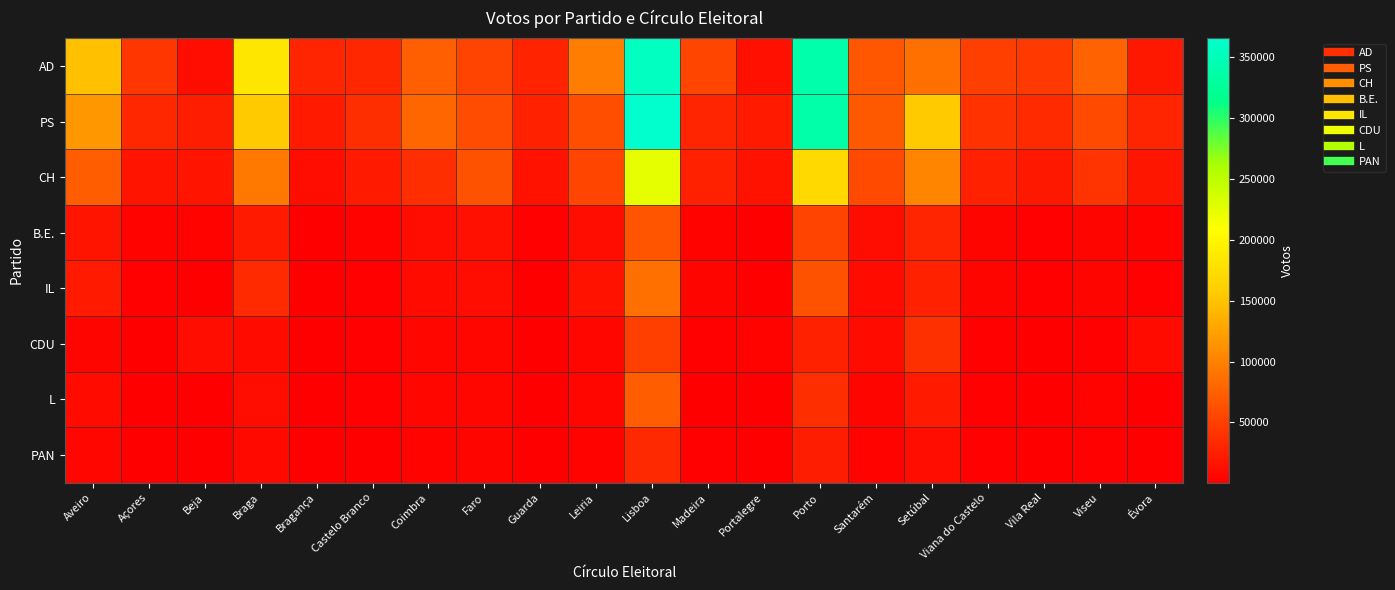

Reading left to right, what are all the values shown in this chart?

AD: Aveiro=148861	Açores=42343	Beja=12890	Braga=184468	Bragança=29077	Castelo Branco=30803	Coimbra=74019	Faro=52885	Guarda=29033	Leiria=96311	Lisboa=356698	Madeira=53443	Portalegre=14132	Porto=339096	Santarém=68493	Setúbal=86297	Viana do Castelo=49613	Vila Real=46040	Viseu=76927	Évora=20049
PS: Aveiro=117348	Açores=31015	Beja=24408	Braga=157099	Bragança=21538	Castelo Branco=37052	Coimbra=79086	Faro=60123	Guarda=27133	Leiria=61535	Lisboa=365838	Madeira=29723	Portalegre=20658	Porto=338084	Santarém=69915	Setúbal=157166	Viana do Castelo=40237	Vila Real=34654	Viseu=58077	Évora=29309
CH: Aveiro=73110	Açores=16744	Beja=16595	Braga=93826	Bragança=13216	Castelo Branco=21131	Coimbra=37412	Faro=64228	Guarda=15821	Leiria=53764	Lisboa=224526	Madeira=26296	Portalegre=14915	Porto=170910	Santarém=58554	Setúbal=102077	Viana do Castelo=26635	Vila Real=20032	Viseu=41159	Évora=17846
B.E.: Aveiro=17358	Açores=3622	Beja=3393	Braga=21388	Bragança=1404	Castelo Branco=4451	Coimbra=12334	Faro=13579	Guarda=2301	Leiria=11736	Lisboa=65438	Madeira=4404	Portalegre=1894	Porto=51909	Santarém=11204	Setúbal=30161	Viana do Castelo=4926	Vila Real=2865	Viseu=5846	Évora=3816
IL: Aveiro=21671	Açores=2882	Beja=1708	Braga=33930	Bragança=1245	Castelo Branco=2959	Coimbra=9587	Faro=10761	Guarda=1913	Leiria=15446	Lisboa=86847	Madeira=5827	Portalegre=1146	Porto=64050	Santarém=9492	Setúbal=26941	Viana do Castelo=5106	Vila Real=2378	Viseu=5948	Évora=2227
CDU: Aveiro=5850	Açores=1160	Beja=11570	Braga=10136	Bragança=773	Castelo Branco=2372	Coimbra=6816	Faro=7518	Guarda=1332	Leiria=6600	Lisboa=49257	Madeira=2429	Portalegre=3604	Porto=26343	Santarém=10343	Setúbal=38841	Viana do Castelo=3106	Vila Real=1599	Viseu=2905	Évora=9771
L: Aveiro=9510	Açores=1816	Beja=1369	Braga=12926	Bragança=727	Castelo Branco=2171	Coimbra=6880	Faro=6501	Guarda=1151	Leiria=7197	Lisboa=72102	Madeira=1864	Portalegre=873	Porto=37319	Santarém=6186	Setúbal=21552	Viana do Castelo=2813	Vila Real=1592	Viseu=3566	Évora=1773
PAN: Aveiro=7300	Açores=1654	Beja=943	Braga=7935	Bragança=598	Castelo Branco=1427	Coimbra=3835	Faro=6098	Guarda=821	Leiria=4645	Lisboa=32829	Madeira=3127	Portalegre=506	Porto=23415	Santarém=3926	Setúbal=12856	Viana do Castelo=2057	Vila Real=1062	Viseu=2554	Évora=991